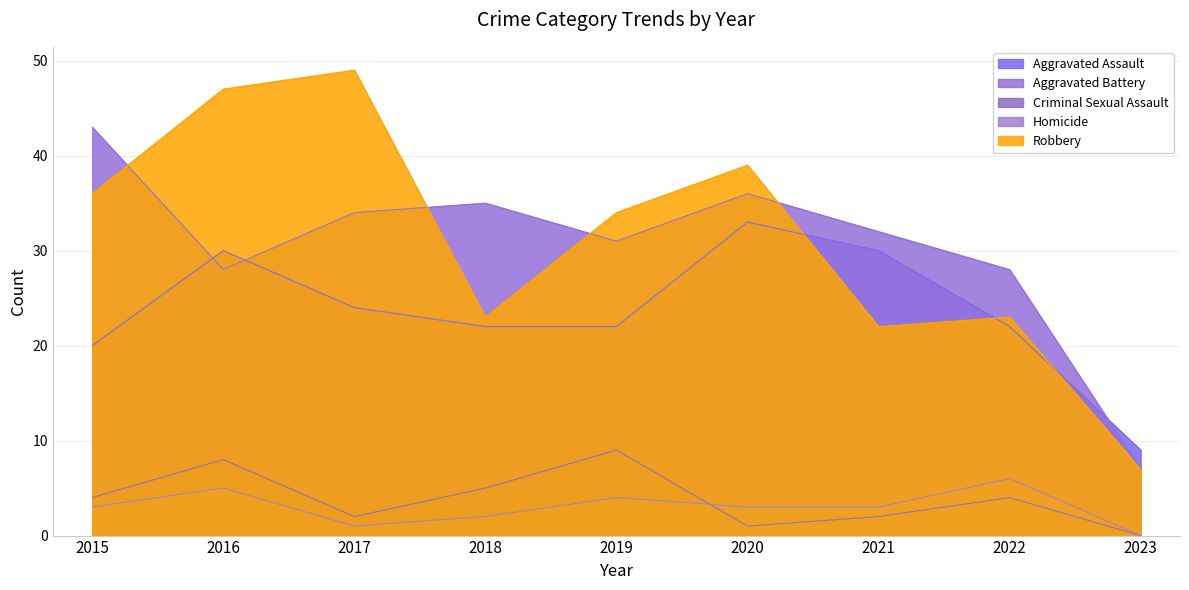

In Criminal Sexual Assault, how many points are lower than both neighbors (excluding endpoints)?

2